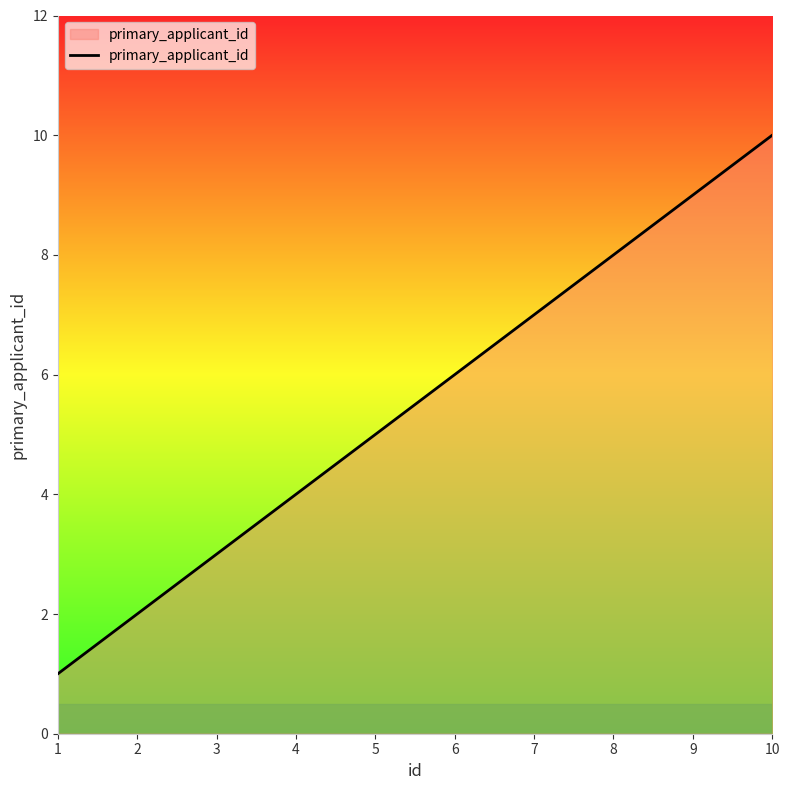

At which category does the chart reach its peak across all series?

10